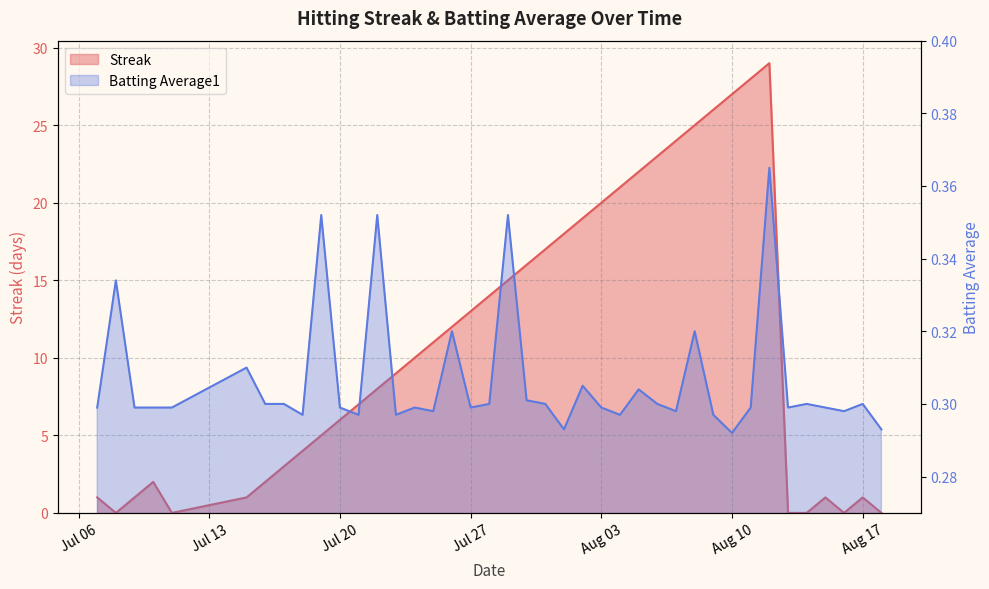

How many interior local peaks does the Streak series have?

4